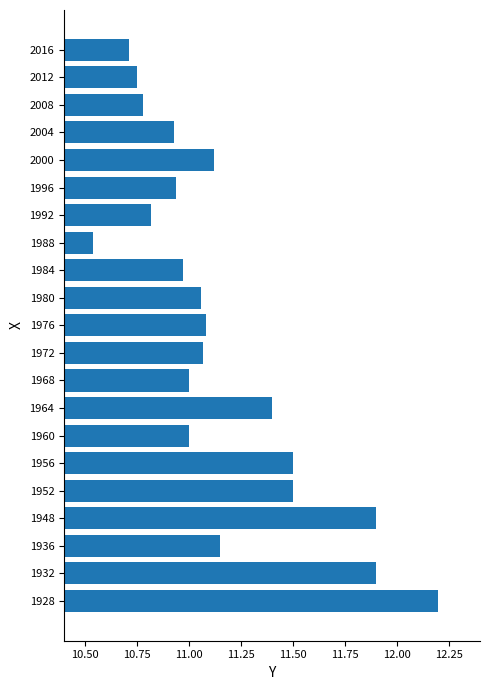

The value at 1984 is 19.0. True or false?

False